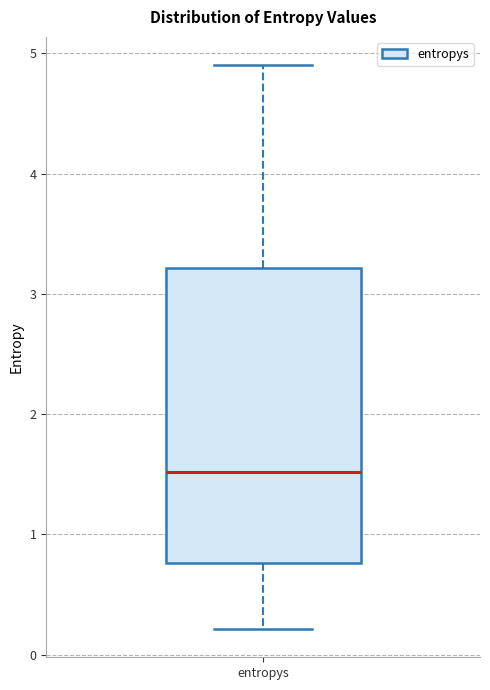

Where does the median line of the box for entropys sit on the y-axis? The values are not printed on the chart, so give them approximately, as read against the axis.

1.5